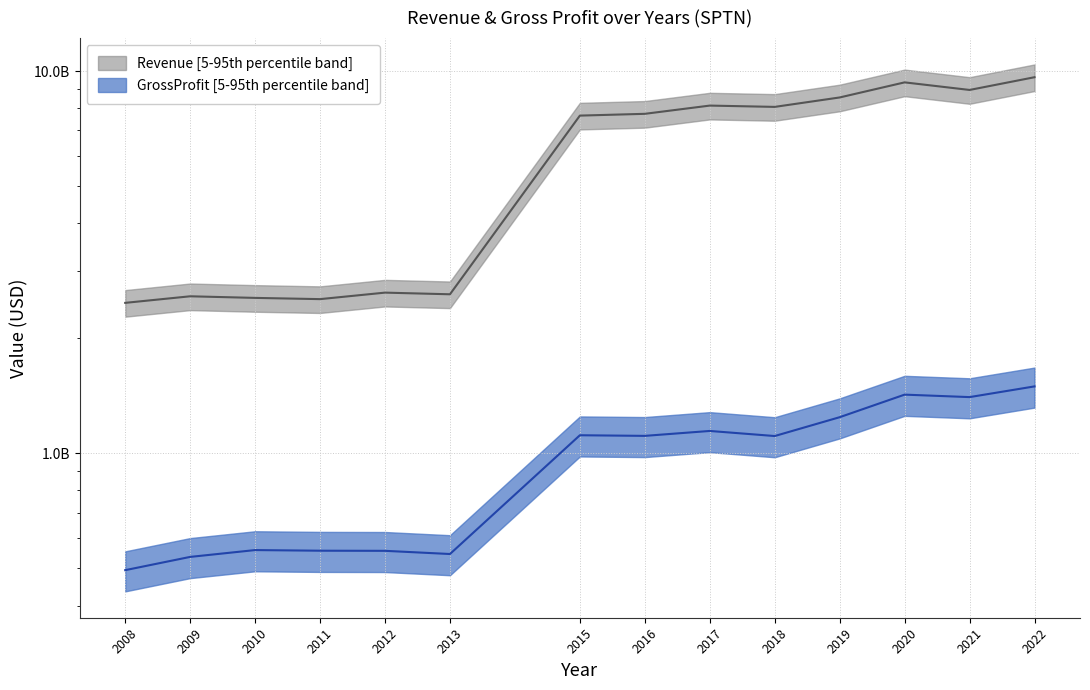

Which series has the largest range (max minus min)?

Revenue